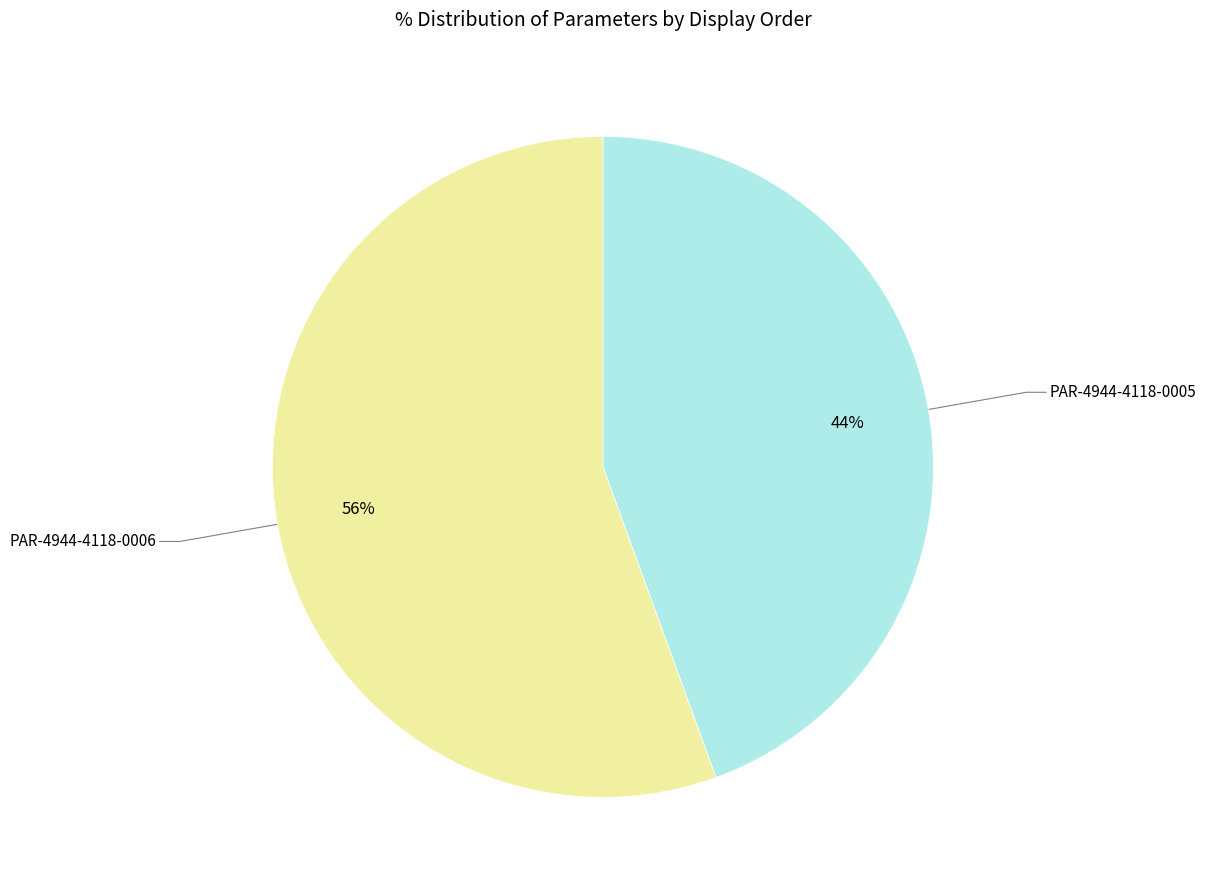

To the nearest percent, what is the average slice percentage?

50%